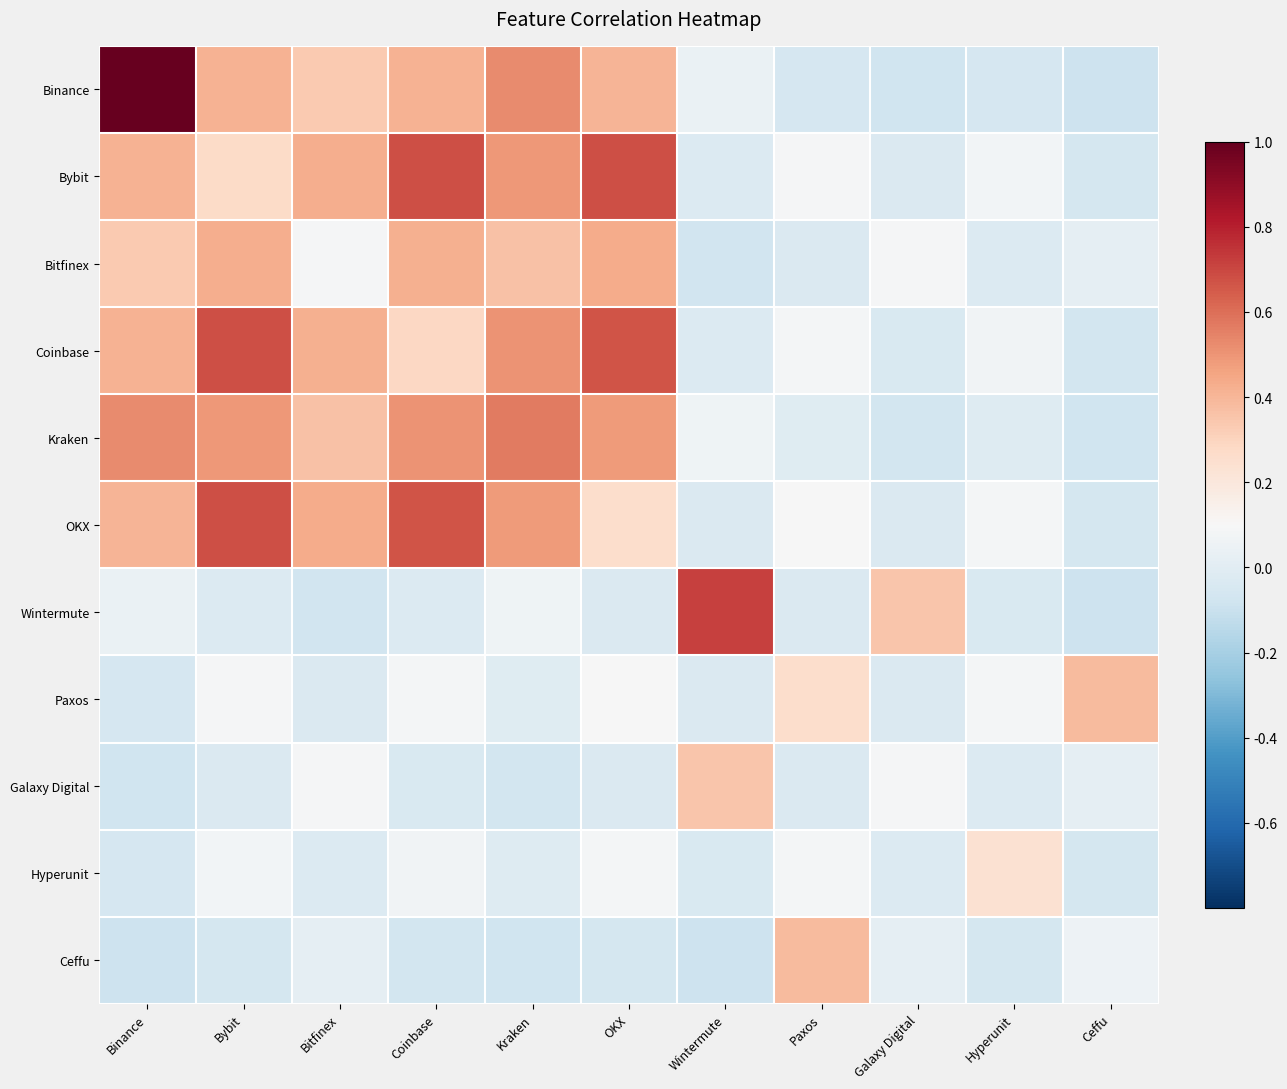

Reading right to left, extract all data points from this chart.

Binance: Ceffu=-0.1	Hyperunit=-0.1	Galaxy Digital=-0.1	Paxos=-0.0	Wintermute=0.0	OKX=0.4	Kraken=0.5	Coinbase=0.4	Bitfinex=0.3	Bybit=0.4	Binance=1.0
Bybit: Ceffu=-0.1	Hyperunit=0.1	Galaxy Digital=-0.0	Paxos=0.1	Wintermute=-0.0	OKX=0.7	Kraken=0.5	Coinbase=0.7	Bitfinex=0.4	Bybit=0.3	Binance=0.4
Bitfinex: Ceffu=0.0	Hyperunit=-0.0	Galaxy Digital=0.1	Paxos=-0.0	Wintermute=-0.1	OKX=0.4	Kraken=0.4	Coinbase=0.4	Bitfinex=0.1	Bybit=0.4	Binance=0.3
Coinbase: Ceffu=-0.1	Hyperunit=0.1	Galaxy Digital=-0.0	Paxos=0.1	Wintermute=-0.0	OKX=0.7	Kraken=0.5	Coinbase=0.3	Bitfinex=0.4	Bybit=0.7	Binance=0.4
Kraken: Ceffu=-0.1	Hyperunit=-0.0	Galaxy Digital=-0.1	Paxos=-0.0	Wintermute=0.1	OKX=0.5	Kraken=0.6	Coinbase=0.5	Bitfinex=0.4	Bybit=0.5	Binance=0.5
OKX: Ceffu=-0.1	Hyperunit=0.1	Galaxy Digital=-0.0	Paxos=0.1	Wintermute=-0.0	OKX=0.3	Kraken=0.5	Coinbase=0.7	Bitfinex=0.4	Bybit=0.7	Binance=0.4
Wintermute: Ceffu=-0.1	Hyperunit=-0.0	Galaxy Digital=0.4	Paxos=-0.0	Wintermute=0.7	OKX=-0.0	Kraken=0.1	Coinbase=-0.0	Bitfinex=-0.1	Bybit=-0.0	Binance=0.0
Paxos: Ceffu=0.4	Hyperunit=0.1	Galaxy Digital=-0.0	Paxos=0.3	Wintermute=-0.0	OKX=0.1	Kraken=-0.0	Coinbase=0.1	Bitfinex=-0.0	Bybit=0.1	Binance=-0.0
Galaxy Digital: Ceffu=0.0	Hyperunit=-0.0	Galaxy Digital=0.1	Paxos=-0.0	Wintermute=0.4	OKX=-0.0	Kraken=-0.1	Coinbase=-0.0	Bitfinex=0.1	Bybit=-0.0	Binance=-0.1
Hyperunit: Ceffu=-0.1	Hyperunit=0.2	Galaxy Digital=-0.0	Paxos=0.1	Wintermute=-0.0	OKX=0.1	Kraken=-0.0	Coinbase=0.1	Bitfinex=-0.0	Bybit=0.1	Binance=-0.1
Ceffu: Ceffu=0.1	Hyperunit=-0.1	Galaxy Digital=0.0	Paxos=0.4	Wintermute=-0.1	OKX=-0.1	Kraken=-0.1	Coinbase=-0.1	Bitfinex=0.0	Bybit=-0.1	Binance=-0.1